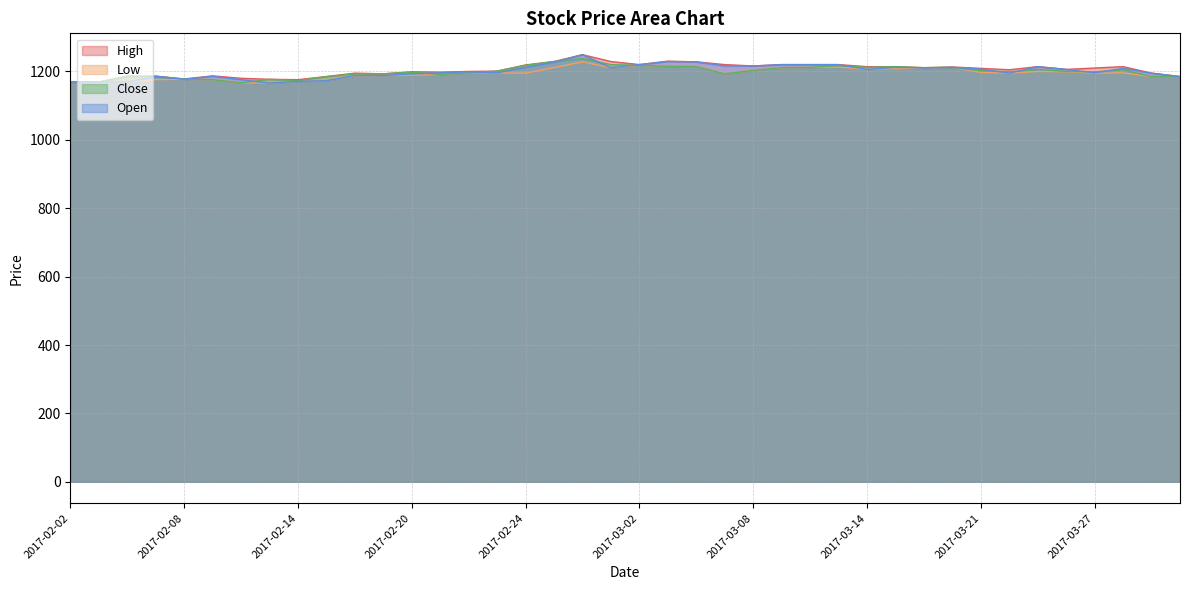

Reading right to left, extract all data points from this chart.

High: 2017-03-30=1185	2017-03-29=1195	2017-03-28=1214	2017-03-27=1210	2017-03-24=1206	2017-03-23=1214	2017-03-22=1205	2017-03-21=1209	2017-03-17=1213	2017-03-16=1211	2017-03-15=1214	2017-03-14=1214	2017-03-13=1220	2017-03-10=1220	2017-03-09=1220	2017-03-08=1216	2017-03-07=1220	2017-03-06=1228	2017-03-03=1230	2017-03-02=1220	2017-03-01=1229	2017-02-28=1249	2017-02-27=1229	2017-02-24=1219	2017-02-23=1201	2017-02-22=1200	2017-02-21=1198	2017-02-20=1199	2017-02-17=1193	2017-02-16=1195	2017-02-15=1185	2017-02-14=1176	2017-02-13=1177	2017-02-10=1180	2017-02-09=1187	2017-02-08=1178	2017-02-07=1186	2017-02-06=1186	2017-02-03=1169	2017-02-02=1169
Low: 2017-03-30=1185	2017-03-29=1185	2017-03-28=1196	2017-03-27=1195	2017-03-24=1199	2017-03-23=1200	2017-03-22=1195	2017-03-21=1197	2017-03-17=1212	2017-03-16=1210	2017-03-15=1208	2017-03-14=1206	2017-03-13=1213	2017-03-10=1212	2017-03-09=1211	2017-03-08=1203	2017-03-07=1193	2017-03-06=1214	2017-03-03=1215	2017-03-02=1218	2017-03-01=1211	2017-02-28=1228	2017-02-27=1211	2017-02-24=1195	2017-02-23=1196	2017-02-22=1196	2017-02-21=1191	2017-02-20=1189	2017-02-17=1188	2017-02-16=1187	2017-02-15=1173	2017-02-14=1171	2017-02-13=1166	2017-02-10=1167	2017-02-09=1176	2017-02-08=1177	2017-02-07=1176	2017-02-06=1169	2017-02-03=1165	2017-02-02=1169
Close: 2017-03-30=1185	2017-03-29=1185	2017-03-28=1205	2017-03-27=1199	2017-03-24=1200	2017-03-23=1206	2017-03-22=1199	2017-03-21=1202	2017-03-17=1212	2017-03-16=1211	2017-03-15=1214	2017-03-14=1212	2017-03-13=1217	2017-03-10=1212	2017-03-09=1211	2017-03-08=1203	2017-03-07=1193	2017-03-06=1214	2017-03-03=1215	2017-03-02=1218	2017-03-01=1220	2017-02-28=1238	2017-02-27=1229	2017-02-24=1218	2017-02-23=1201	2017-02-22=1196	2017-02-21=1191	2017-02-20=1198	2017-02-17=1193	2017-02-16=1193	2017-02-15=1185	2017-02-14=1173	2017-02-13=1177	2017-02-10=1167	2017-02-09=1176	2017-02-08=1178	2017-02-07=1186	2017-02-06=1186	2017-02-03=1169	2017-02-02=1169
Open: 2017-03-30=1185	2017-03-29=1195	2017-03-28=1209	2017-03-27=1196	2017-03-24=1206	2017-03-23=1214	2017-03-22=1195	2017-03-21=1207	2017-03-17=1212	2017-03-16=1210	2017-03-15=1212	2017-03-14=1206	2017-03-13=1220	2017-03-10=1220	2017-03-09=1220	2017-03-08=1216	2017-03-07=1216	2017-03-06=1228	2017-03-03=1229	2017-03-02=1220	2017-03-01=1211	2017-02-28=1249	2017-02-27=1227	2017-02-24=1212	2017-02-23=1196	2017-02-22=1199	2017-02-21=1196	2017-02-20=1193	2017-02-17=1188	2017-02-16=1188	2017-02-15=1173	2017-02-14=1171	2017-02-13=1166	2017-02-10=1176	2017-02-09=1186	2017-02-08=1177	2017-02-07=1186	2017-02-06=1169	2017-02-03=1169	2017-02-02=1169